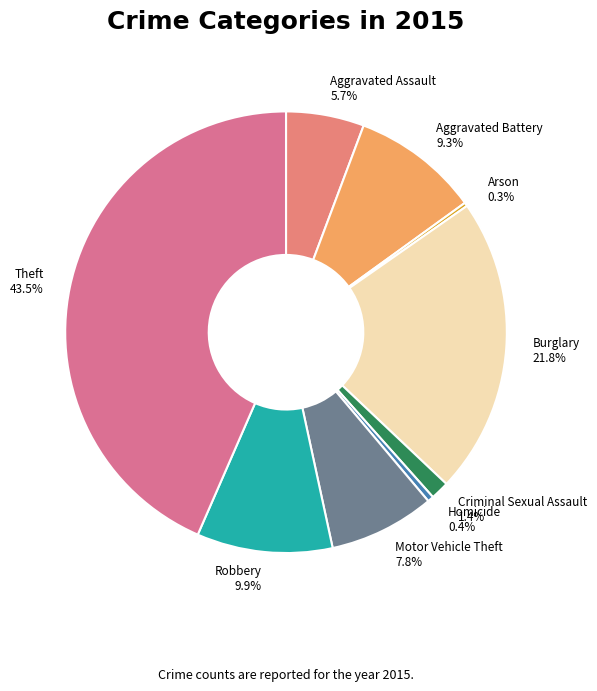

To the nearest percent, what percentage of the pie is Motor Vehicle Theft?

8%